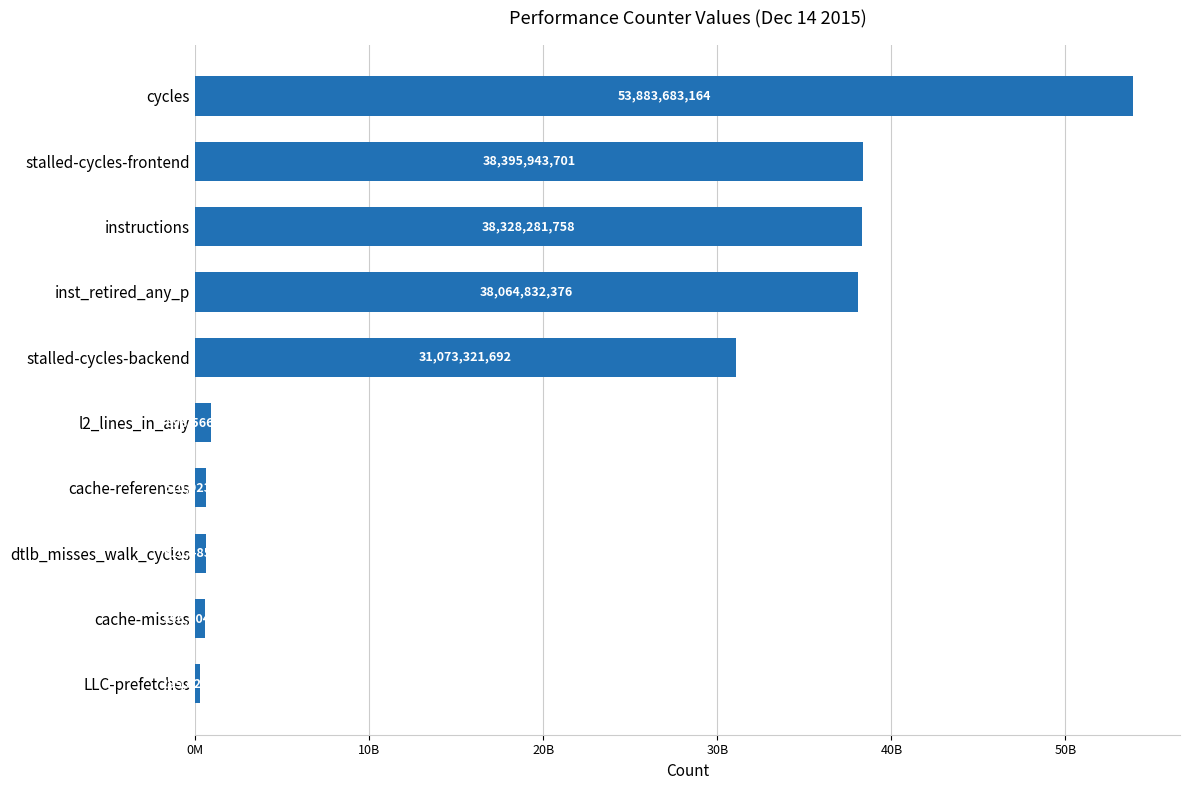

List the labels in order of value, largest first.

cycles, stalled-cycles-frontend, instructions, inst_retired_any_p, stalled-cycles-backend, l2_lines_in_any, cache-references, dtlb_misses_walk_cycles, cache-misses, LLC-prefetches